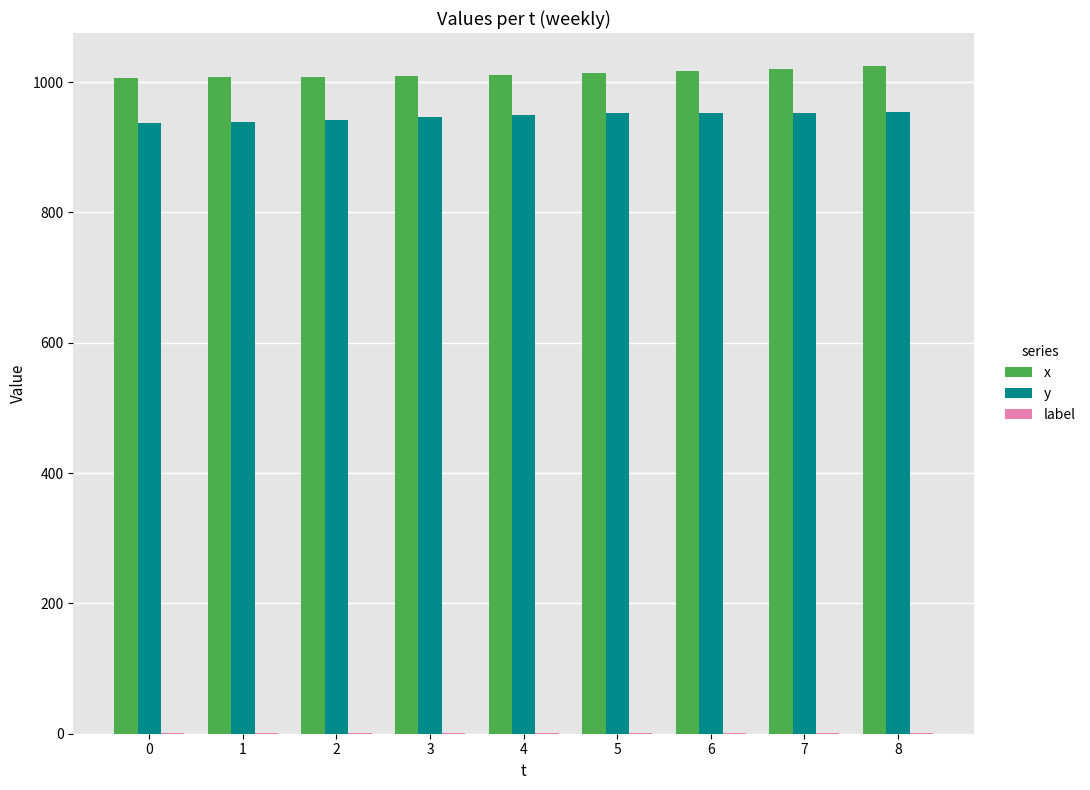

Which series has the largest total across all categories?

x